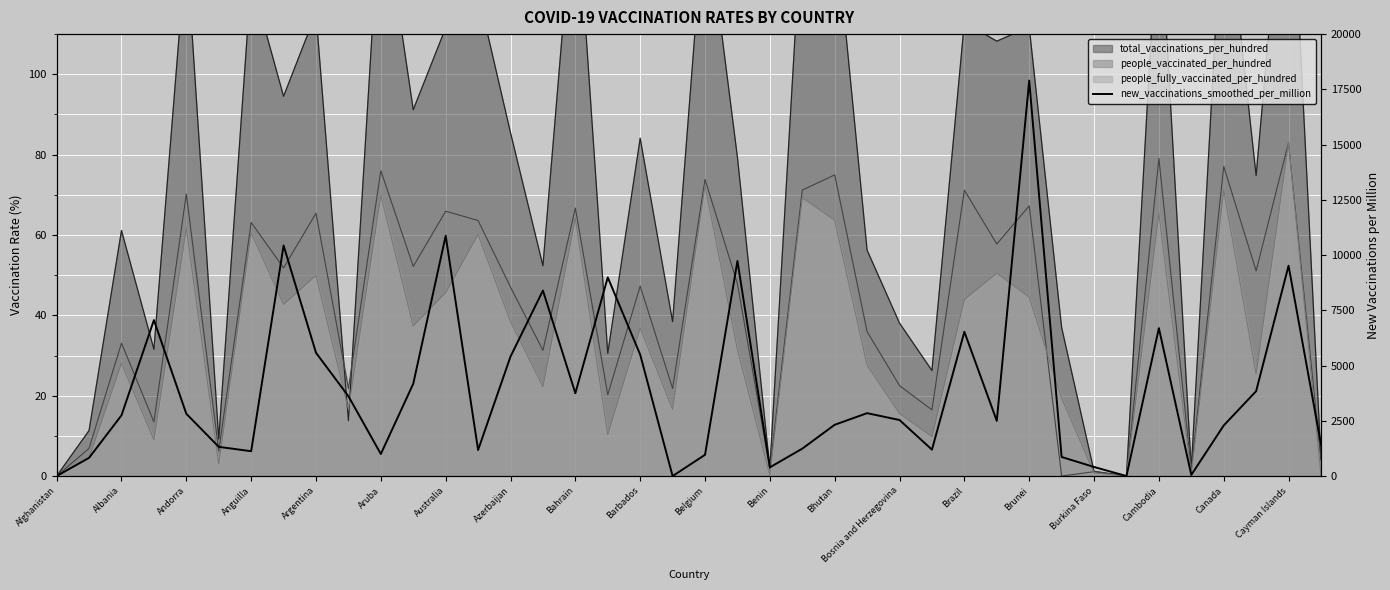

Reading right to left, extract all data points from this chart.

1438	9519	3842	2289	52	6694	0	411	864	17895	2498	6530	1194	2536	2846	2321	1240	394	9735	962	0	5495	8992	3750	8395	5408	1179	10874	4177	998	3613	5578	10433	1124	1322	2818	7057	2749	825	0